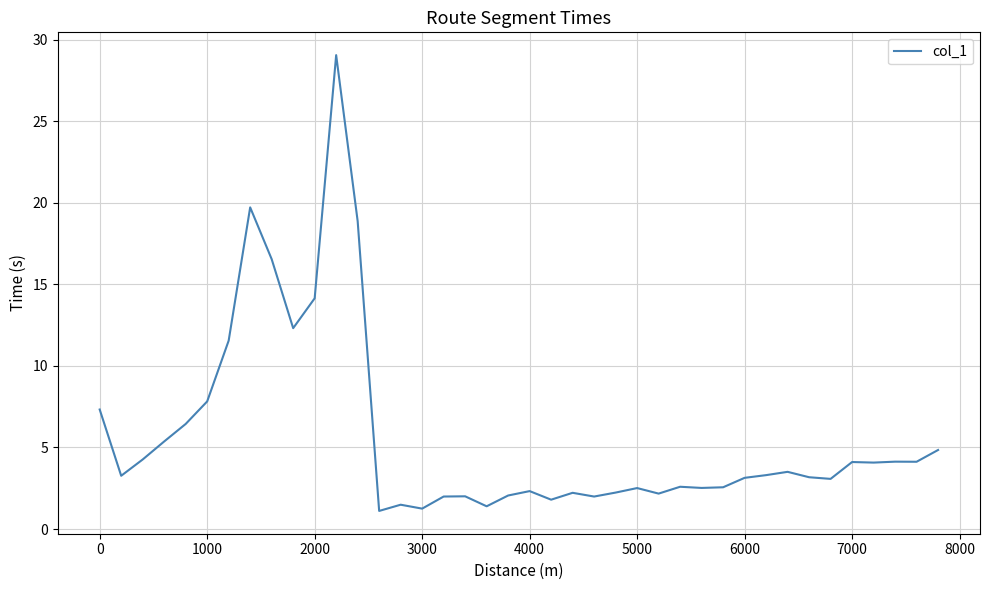

What is the difference between the maximum and minimum values?

27.9